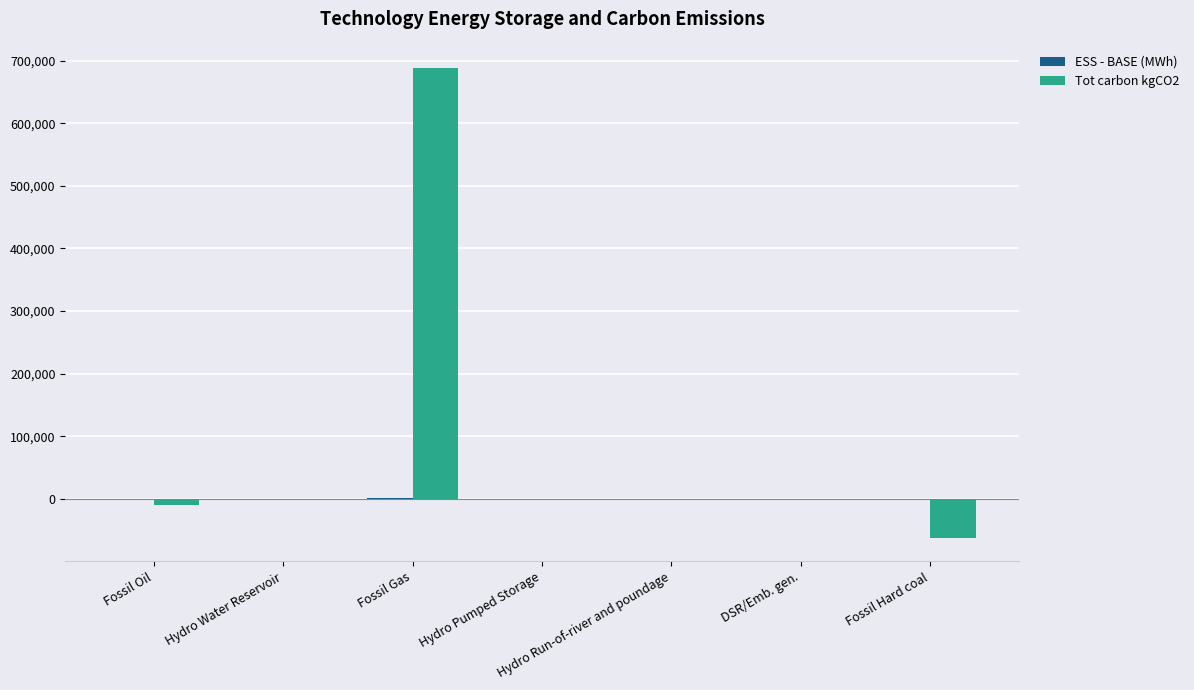

What is the average value of the Tot carbon kgCO2 series?

88104.1